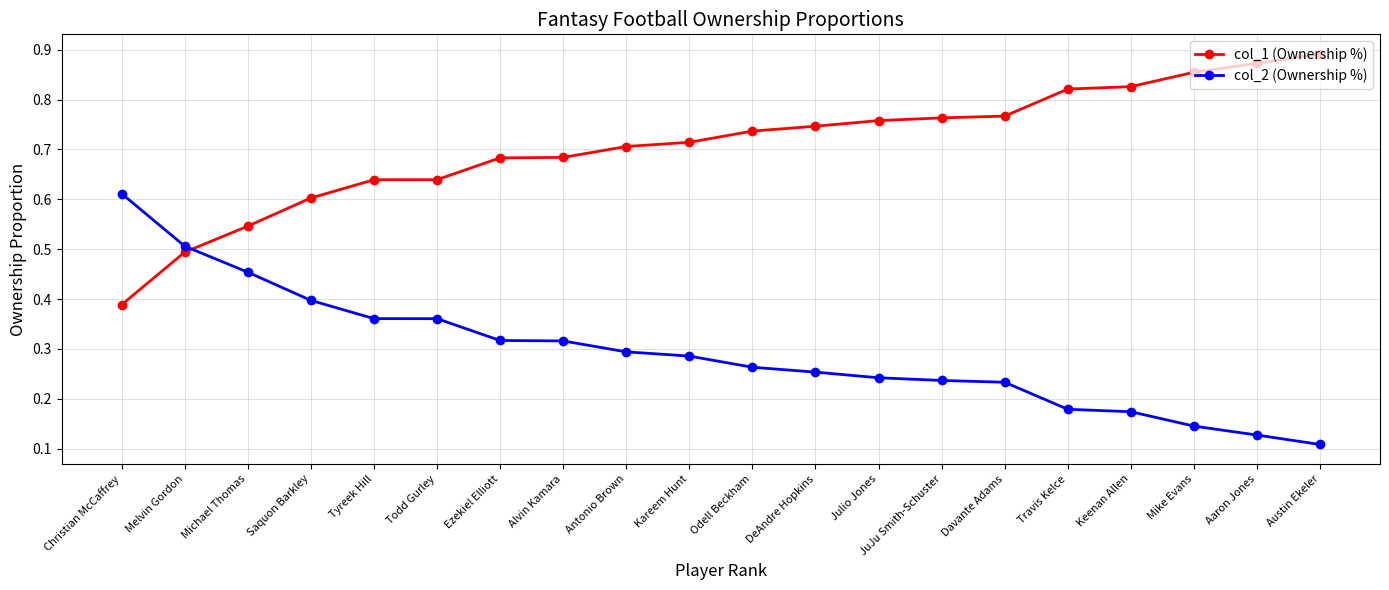

Rank the series by their average value, from lowest to highest.

col_2 (Ownership %), col_1 (Ownership %)